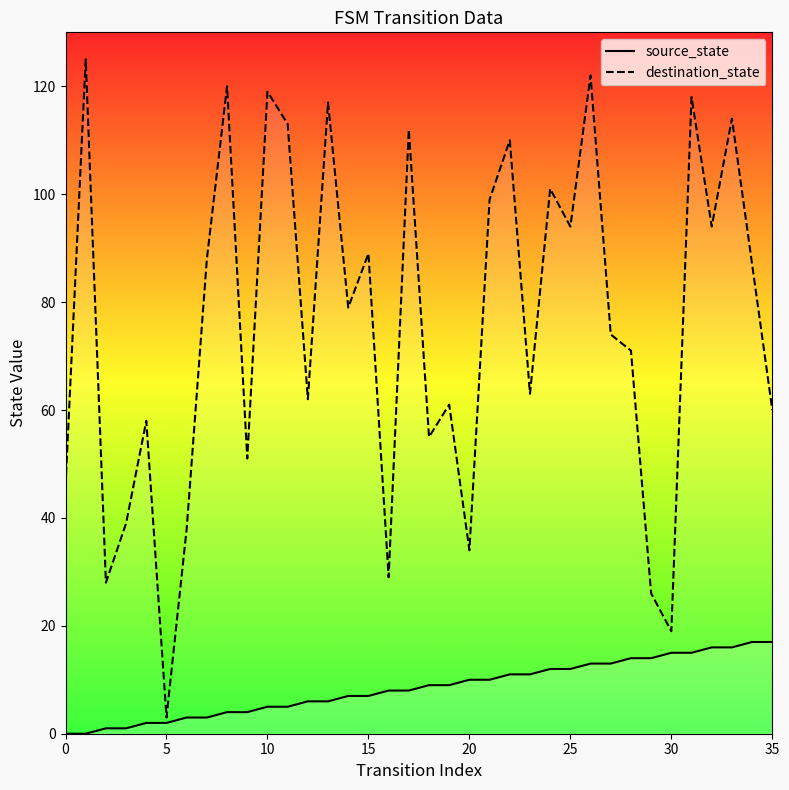

What is the sum of all source_state values?

306